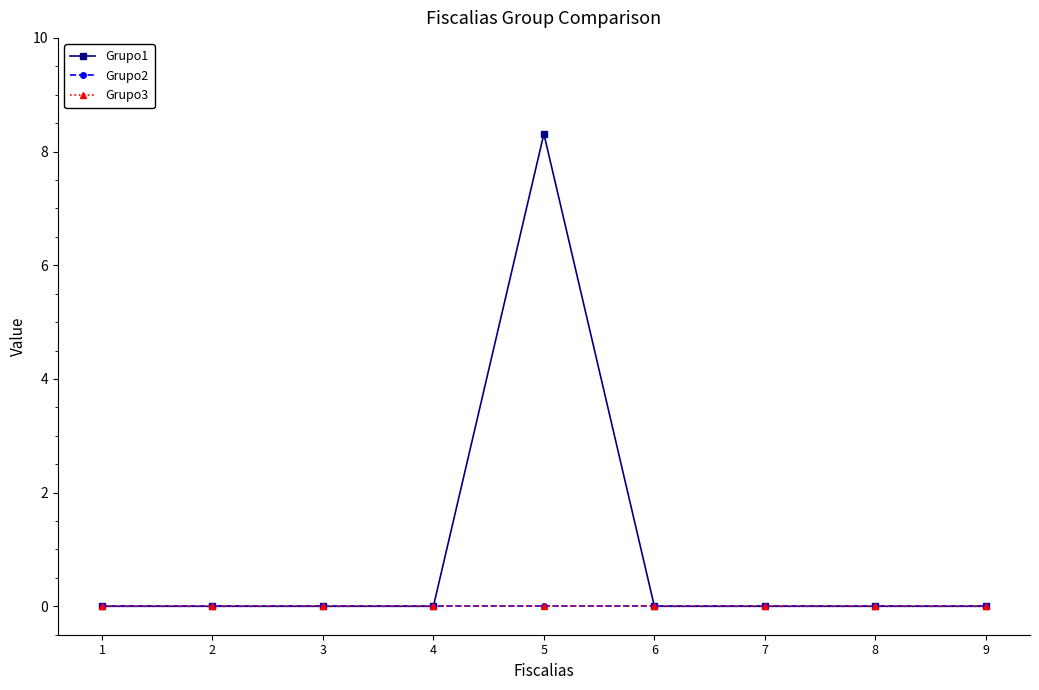

Does the chart have visible grid lines?

No